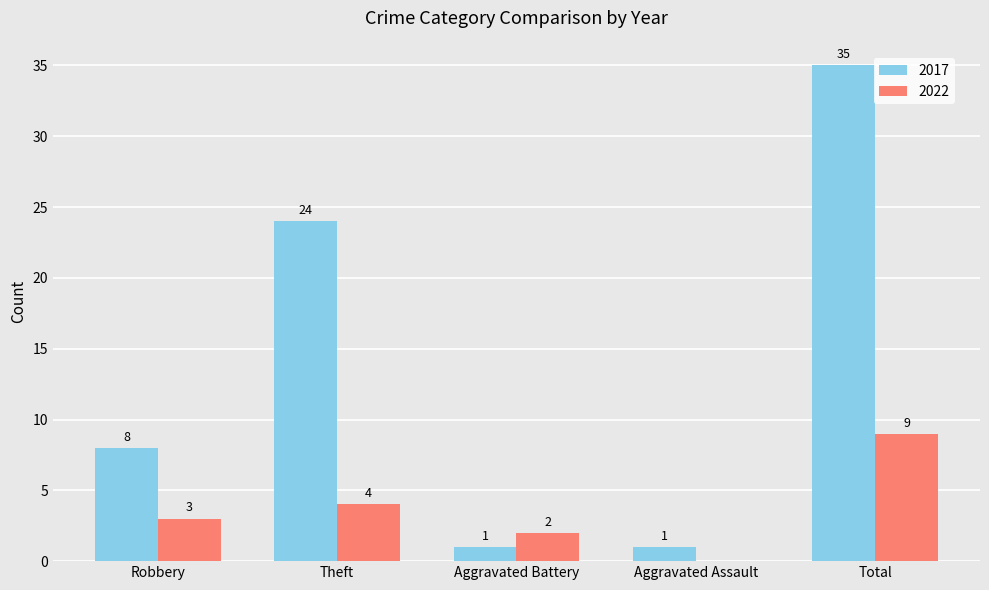

The 2017 series shows 1 at Aggravated Battery. True or false?

True